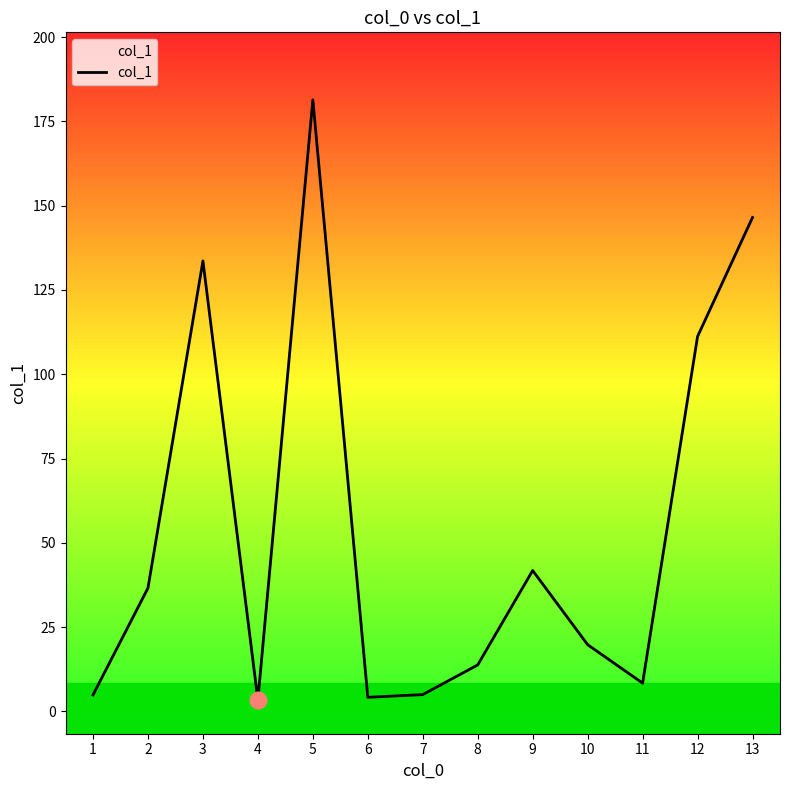

How many lines are shown in the chart?

1